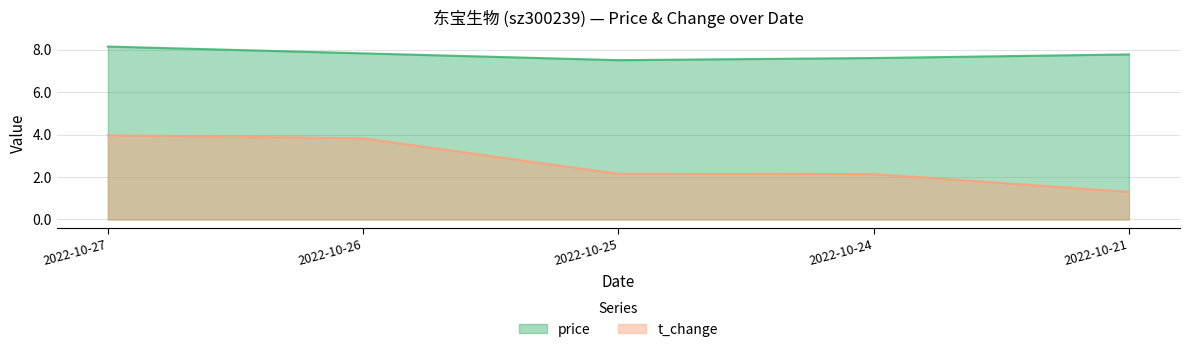

Reading left to right, list all the values displayed in this chart.

price: 8.1	7.8	7.5	7.6	7.8
t_change: 4.0	3.8	2.1	2.1	1.3